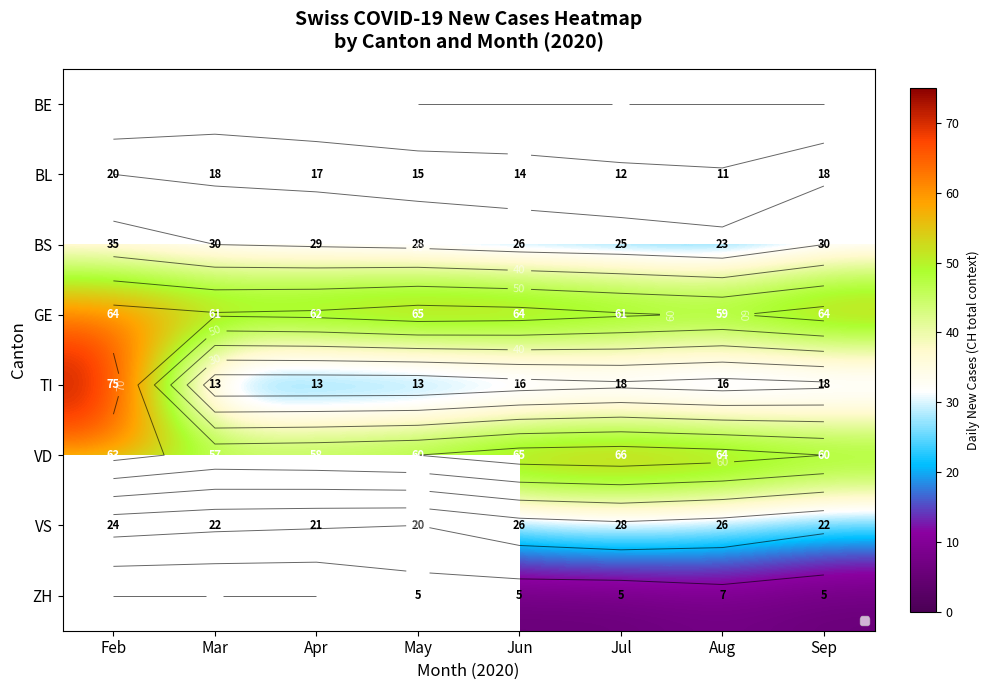

Count the number of categories in the chart.

8